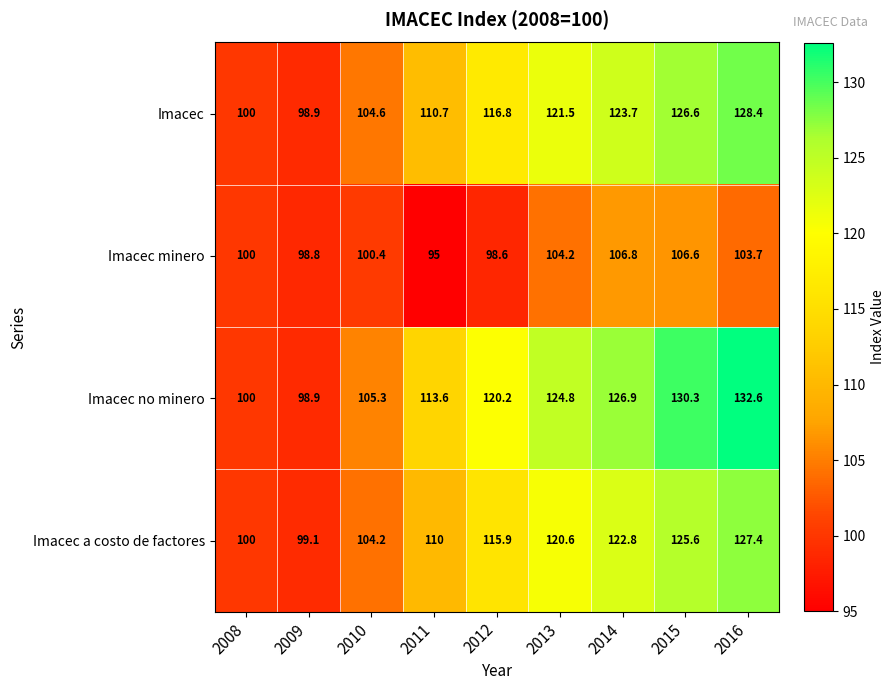

Rank the series at 2016 from highest to lowest value.

Imacec no minero, Imacec, Imacec a costo de factores, Imacec minero